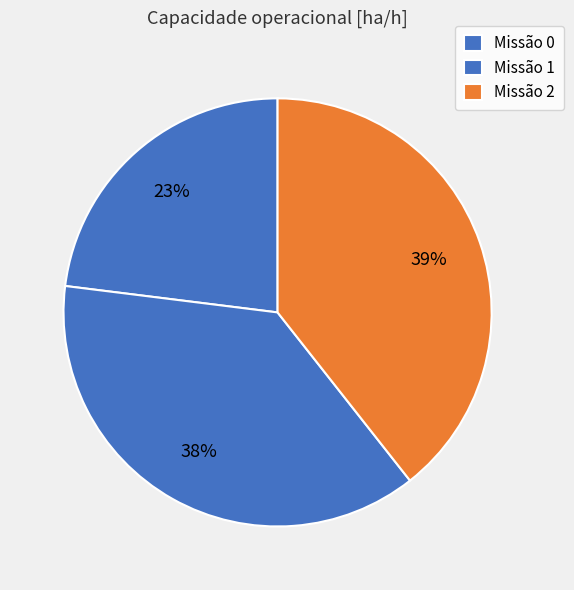

Rank the categories by value from lowest to highest.

0, 1, 2